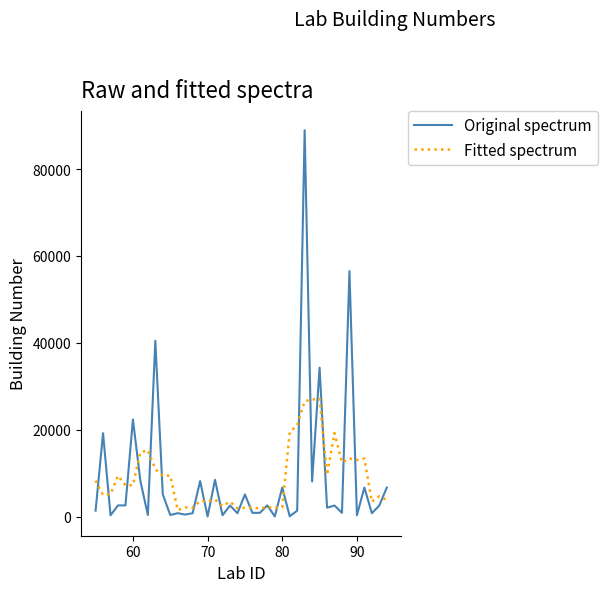

Which series has the widest spread of values?

Original spectrum